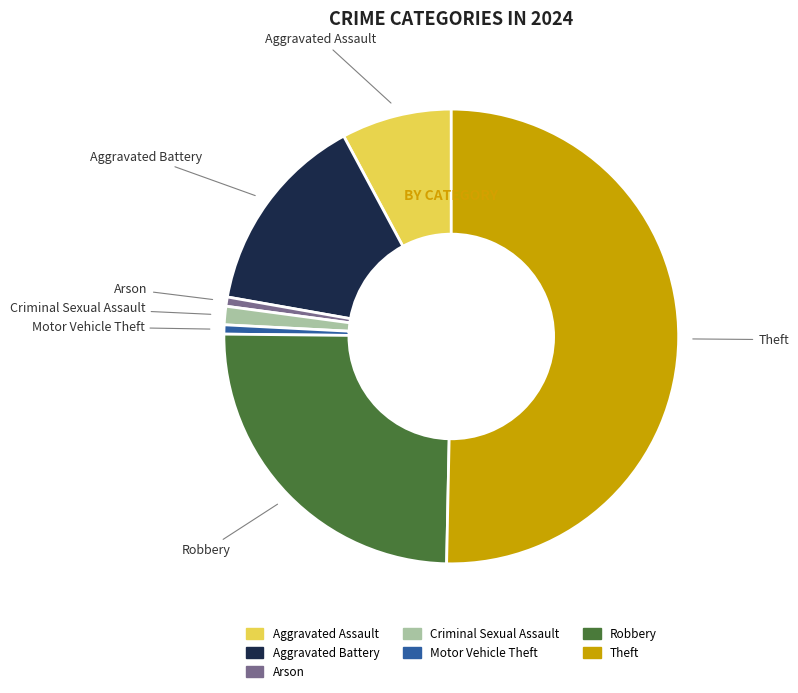

What is the majority slice?

Theft